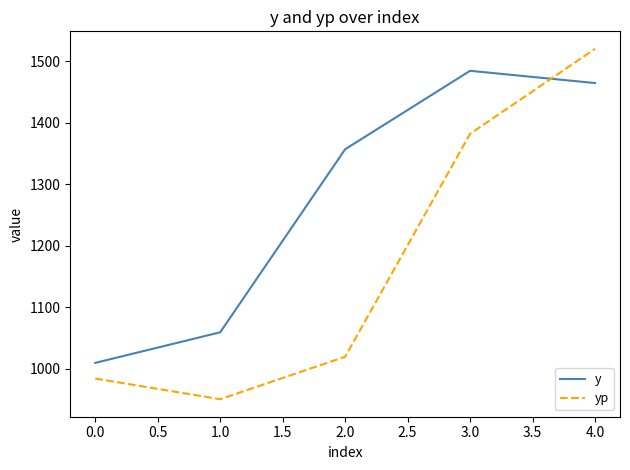

Which series has the largest total across all categories?

y